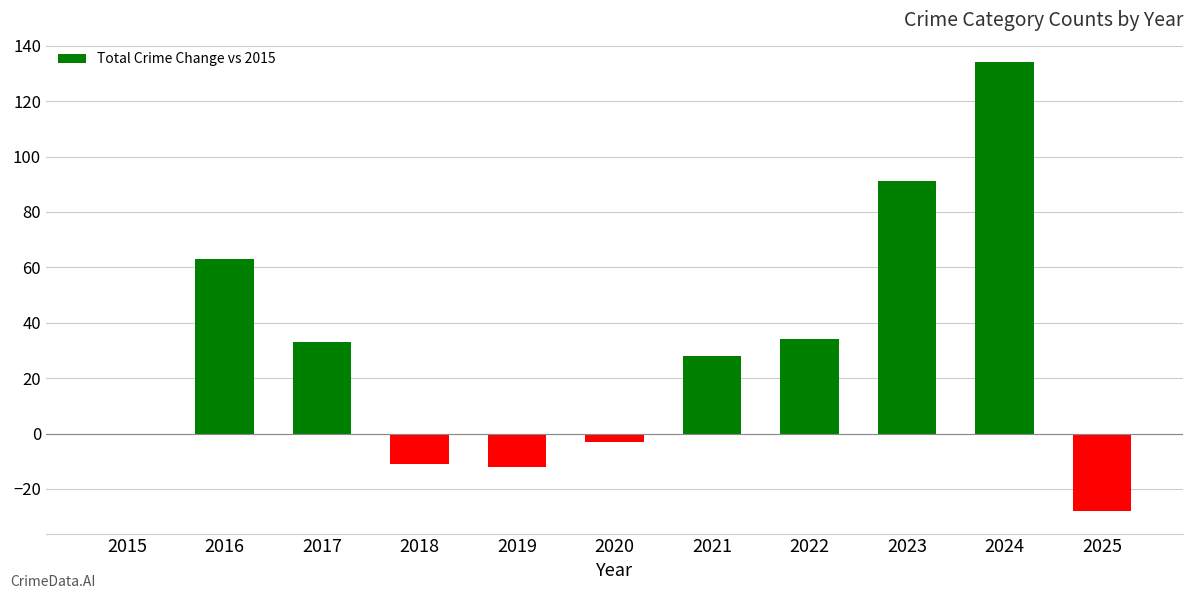

What is the greatest value displayed?

134